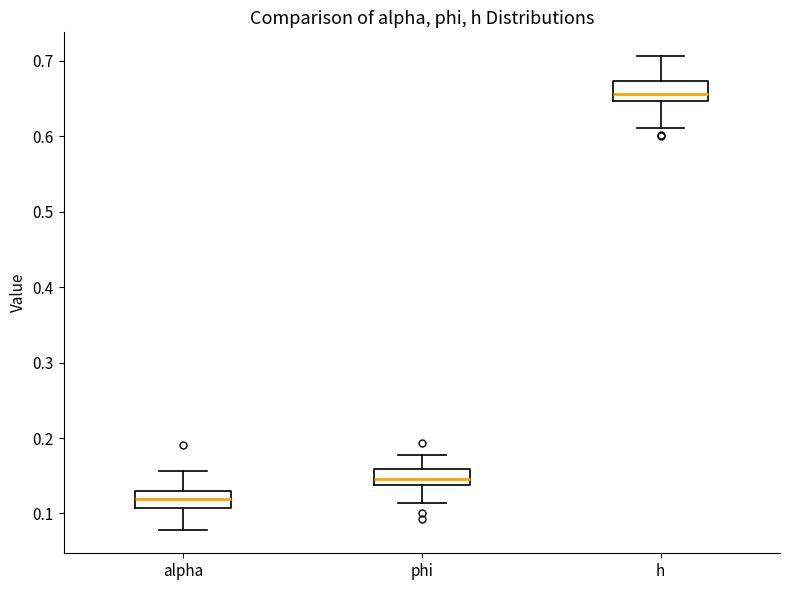

Where does the upper whisker of the box for phi end on the y-axis? The values are not printed on the chart, so give them approximately, as read against the axis.

0.18